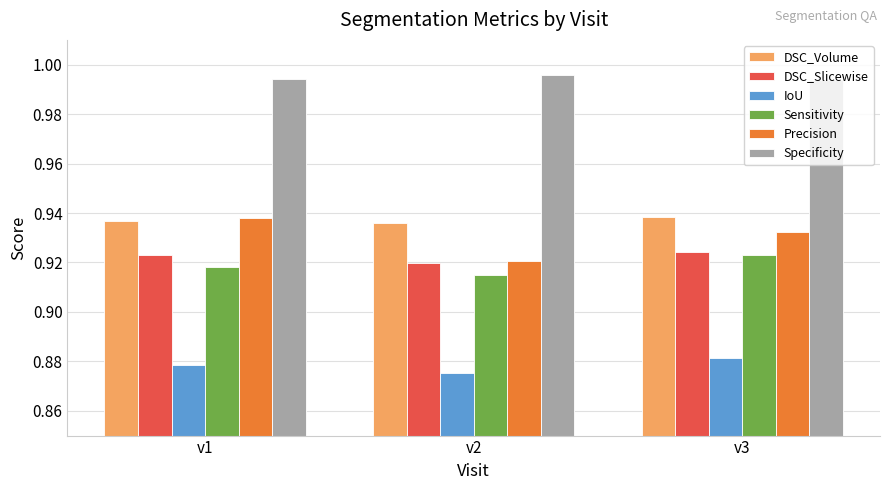

What is the sum of all DSC_Slicewise values?

2.8